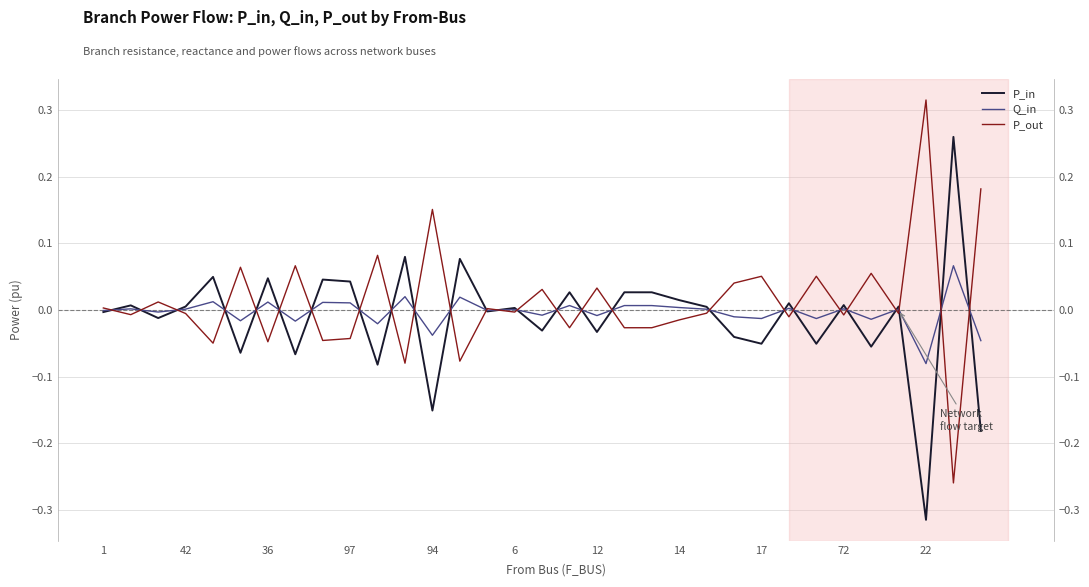

The value of Q_in at 17 is 0.0. True or false?

False